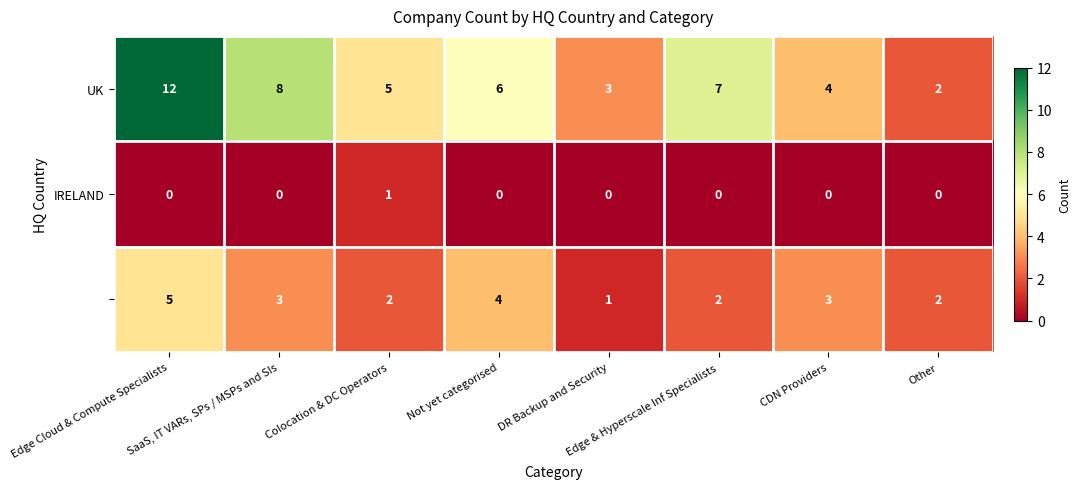

At which category is the sum across all series the highest?

Edge Cloud & Compute Specialists